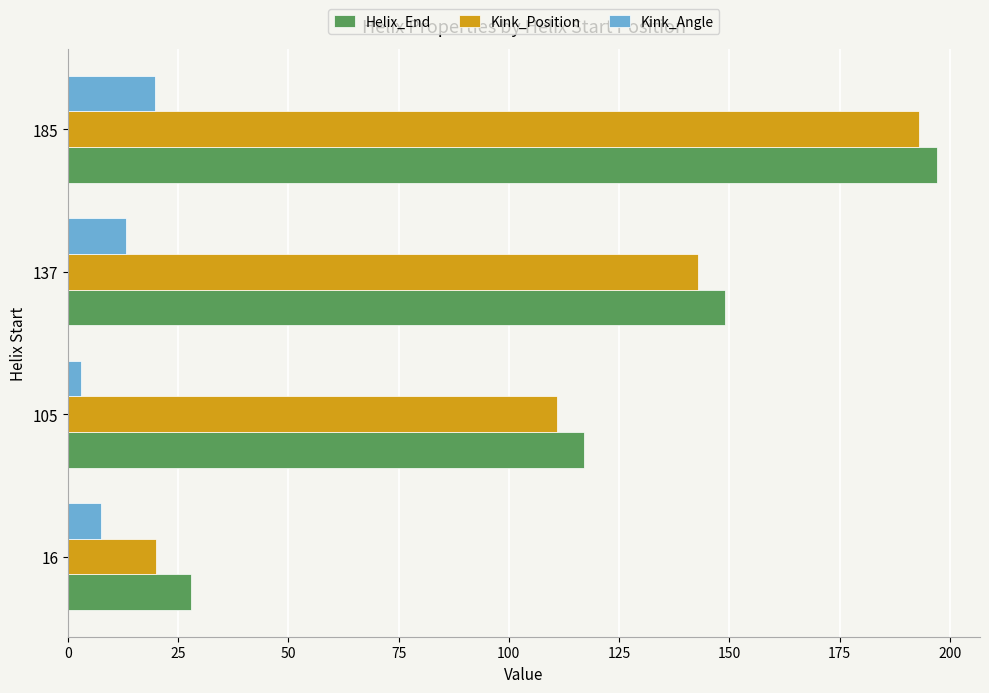

The value of Kink_Position at 105 is 111.0. True or false?

True